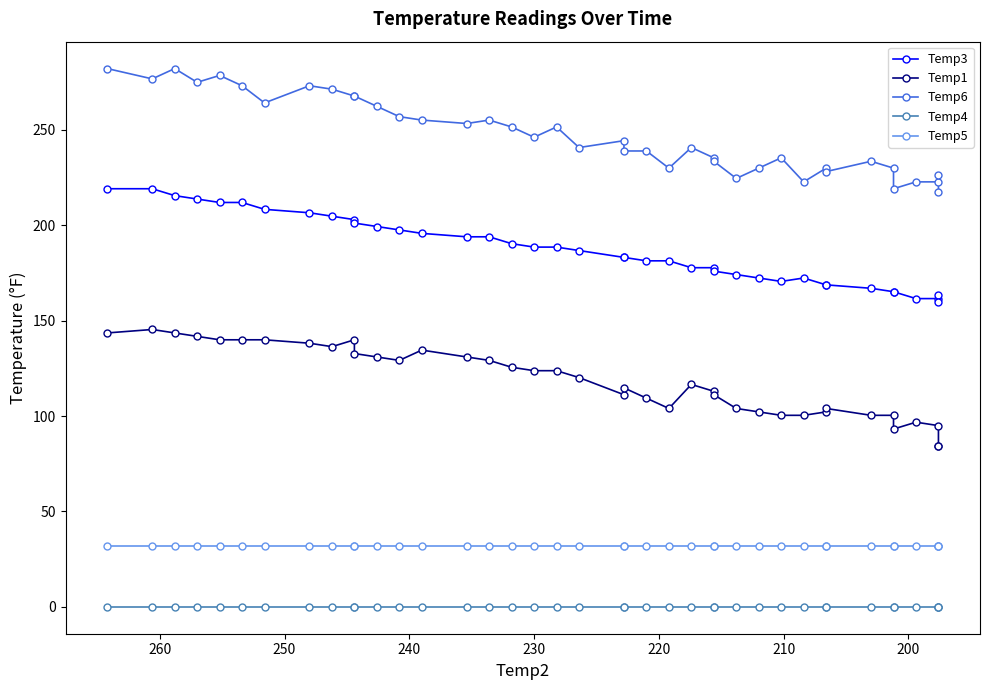

Reading left to right, list all the values displayed in this chart.

Temp3: 219.2	219.2	215.6	213.8	212.0	212.0	208.4	206.6	204.8	203.0	201.2	199.4	197.6	195.8	194.0	194.0	190.4	188.6	188.6	186.8	183.2	183.2	181.4	181.4	177.8	177.8	176.0	174.2	172.4	170.6	172.4	168.8	168.8	167.0	165.2	165.2	161.6	161.6	163.4	159.8
Temp1: 143.6	145.4	143.6	141.8	140.0	140.0	140.0	138.2	136.4	140.0	132.8	131.0	129.2	134.6	131.0	129.2	125.6	123.8	123.8	120.2	111.2	114.8	109.4	104.0	116.6	113.0	111.2	104.0	102.2	100.4	100.4	102.2	104.0	100.4	100.4	93.2	96.8	95.0	84.2	84.2
Temp6: 282.2	276.8	282.2	275.0	278.6	273.2	264.2	273.2	271.4	267.8	267.8	262.4	257.0	255.2	253.4	255.2	251.6	246.2	251.6	240.8	244.4	239.0	239.0	230.0	240.8	235.4	233.6	224.6	230.0	235.4	222.8	230.0	228.2	233.6	230.0	219.2	222.8	222.8	226.4	217.4
Temp4: 0.0	0.0	0.0	0.0	0.0	0.0	0.0	0.0	0.0	0.0	0.0	0.0	0.0	0.0	0.0	0.0	0.0	0.0	0.0	0.0	0.0	0.0	0.0	0.0	0.0	0.0	0.0	0.0	0.0	0.0	0.0	0.0	0.0	0.0	0.0	0.0	0.0	0.0	0.0	0.0
Temp5: 32.0	32.0	32.0	32.0	32.0	32.0	32.0	32.0	32.0	32.0	32.0	32.0	32.0	32.0	32.0	32.0	32.0	32.0	32.0	32.0	32.0	32.0	32.0	32.0	32.0	32.0	32.0	32.0	32.0	32.0	32.0	32.0	32.0	32.0	32.0	32.0	32.0	32.0	32.0	32.0